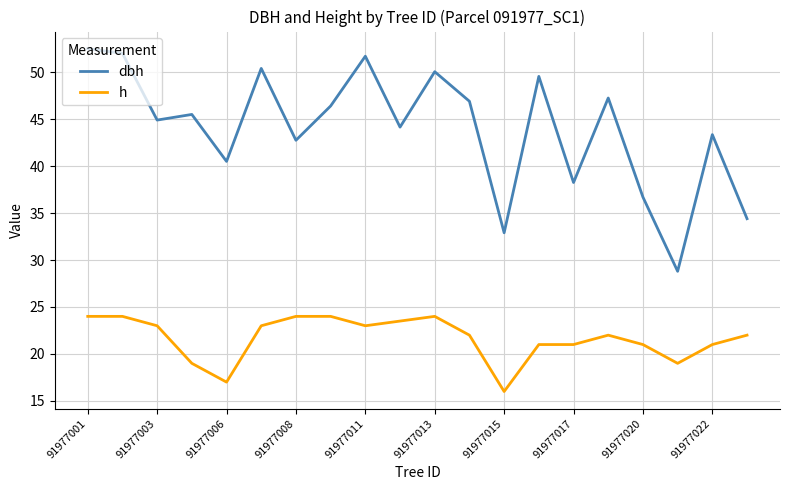

What is the average value of the h series?

21.7